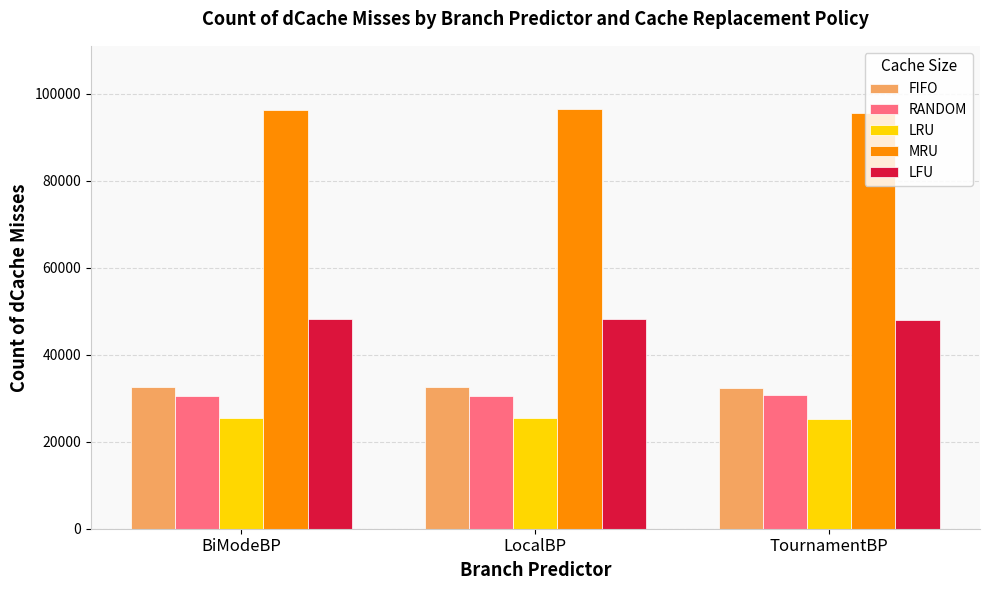

What is the smallest value displayed?

25308